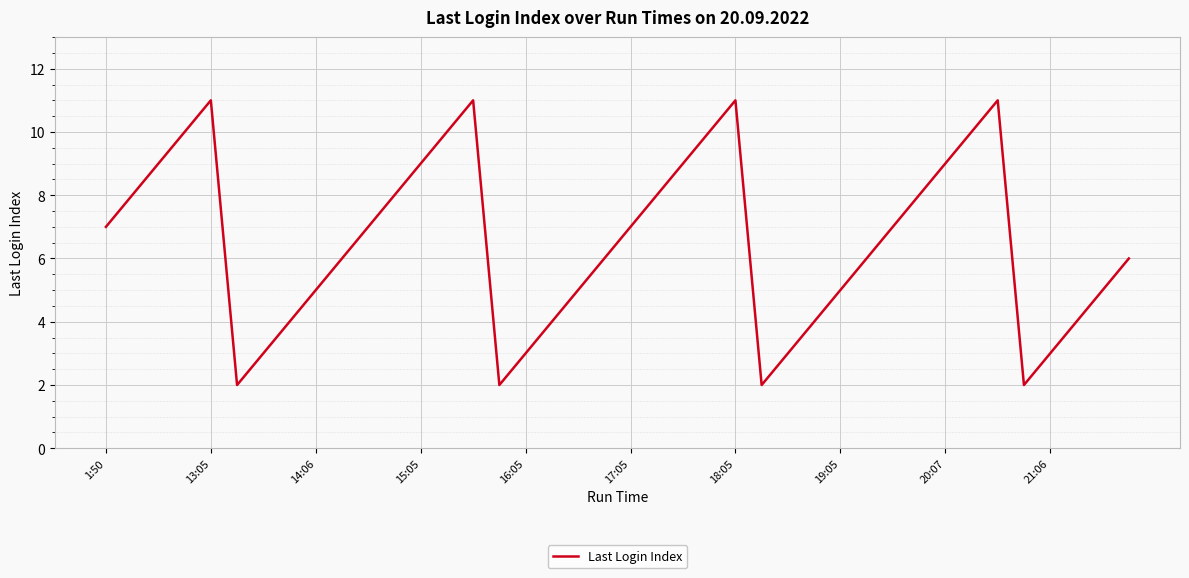

What is the greatest value displayed?

11